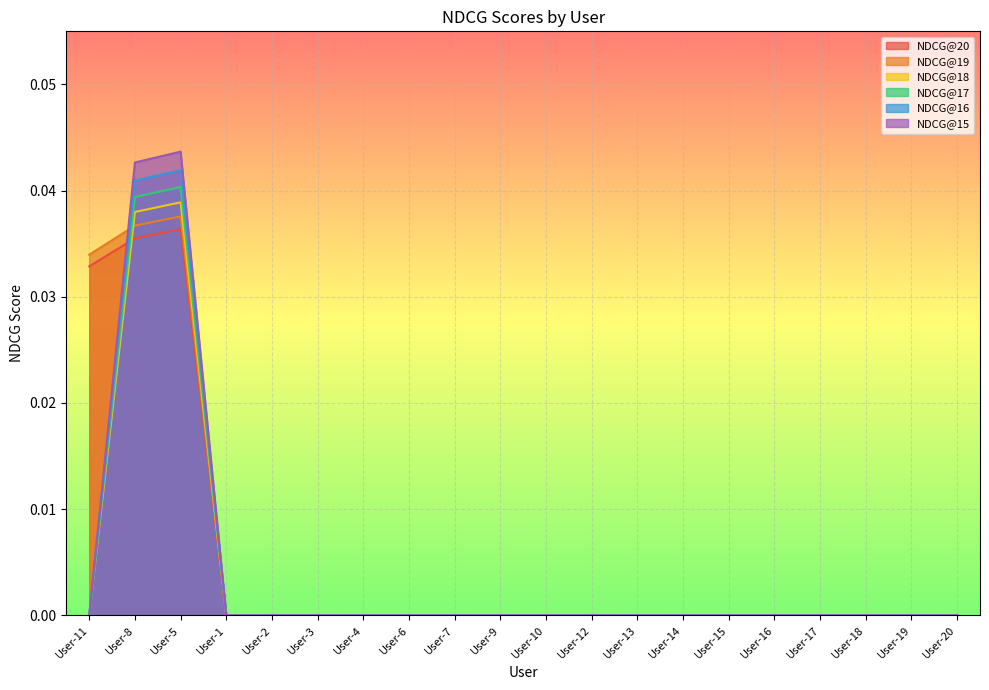

At User-7, list the series in order from largest to smallest.

NDCG@20, NDCG@19, NDCG@18, NDCG@17, NDCG@16, NDCG@15